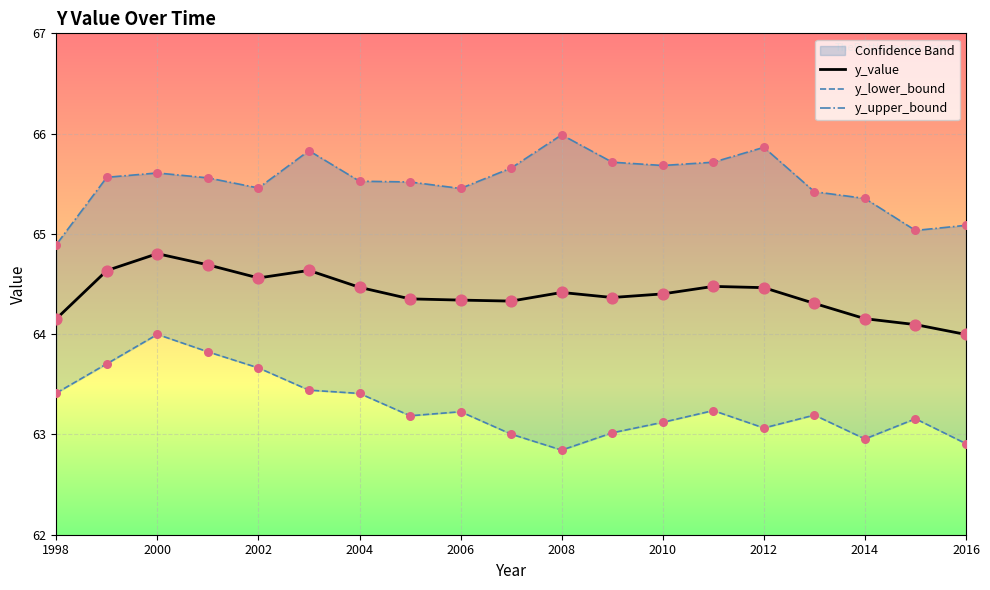

Which series contains the highest Y value?

y_upper_bound